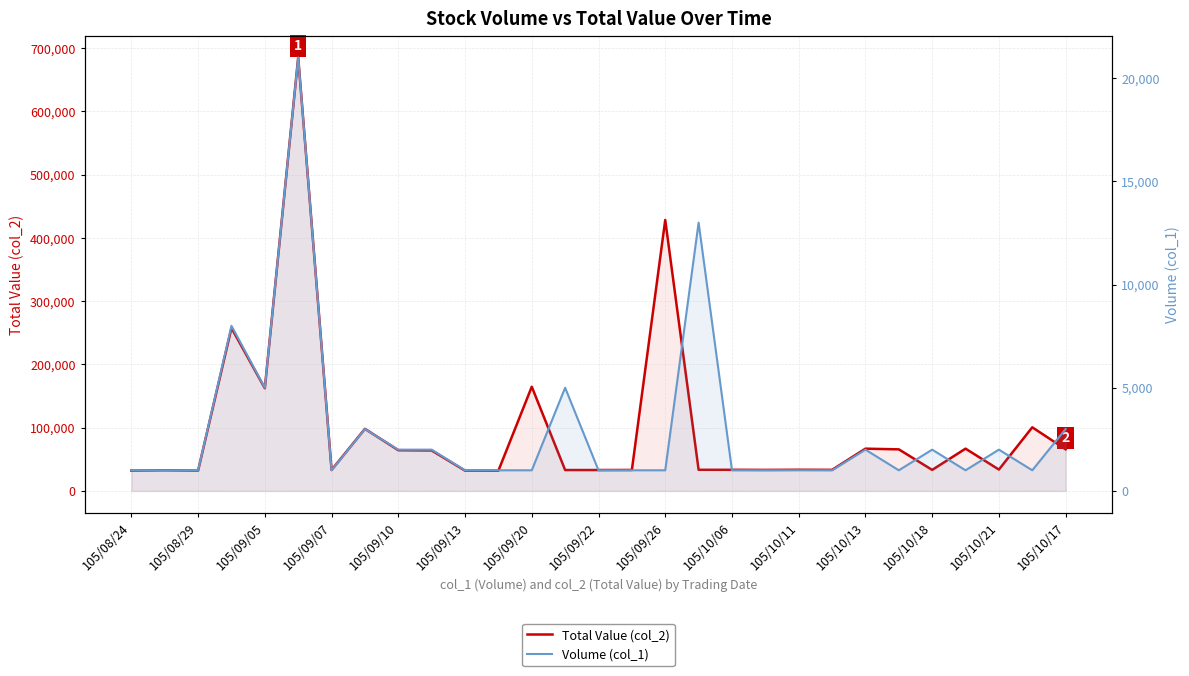

What are all the series names shown in the legend?

Total Value (col_2), Volume (col_1)